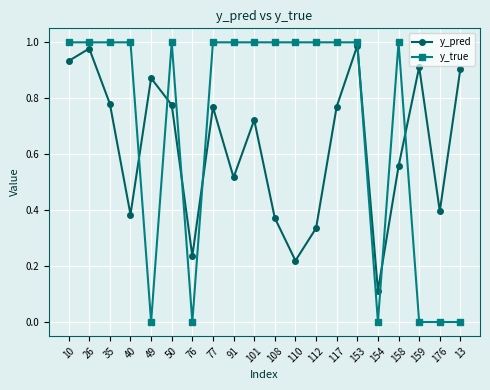

What are all the series names shown in the legend?

y_pred, y_true